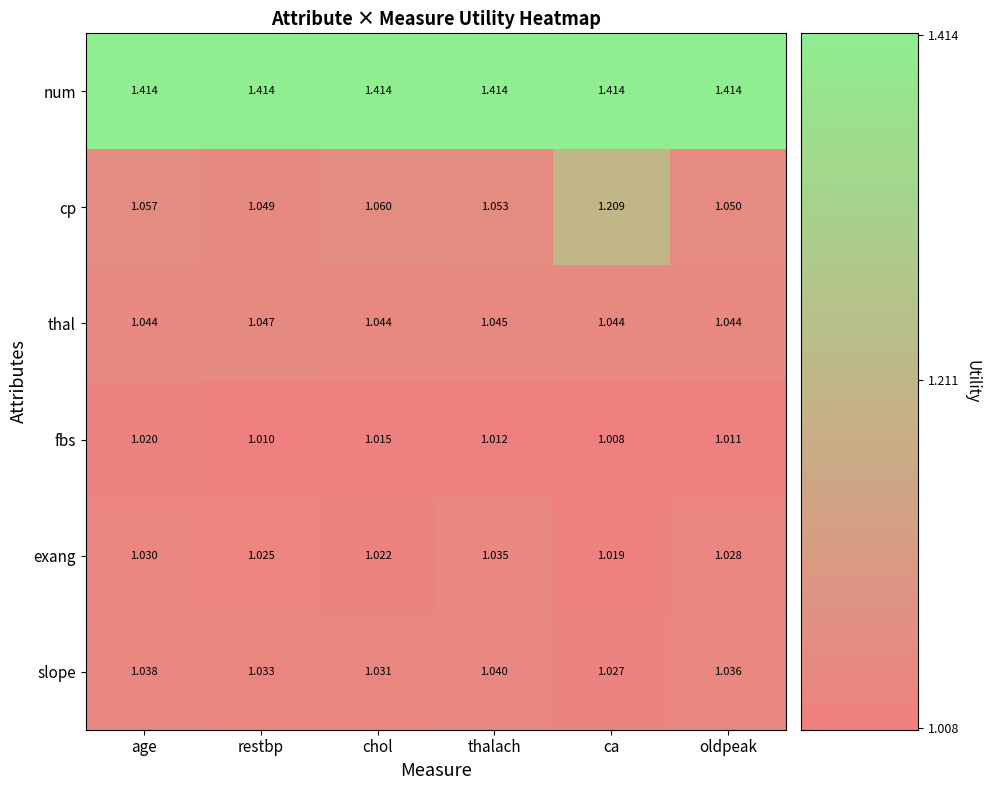

Rank the series at age from lowest to highest value.

fbs, exang, slope, thal, cp, num